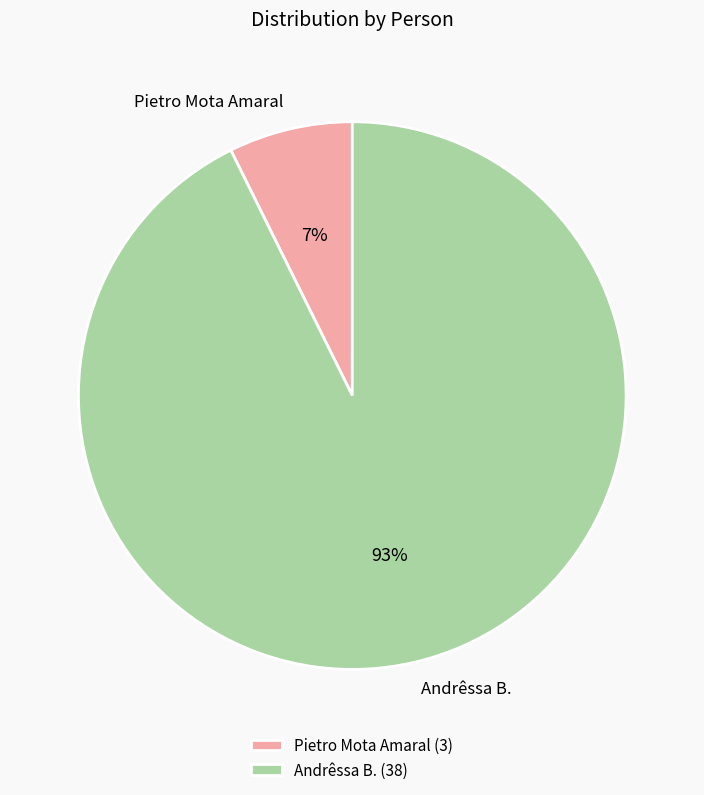

Which has a higher value, Pietro Mota Amaral or Andrêssa B.?

Andrêssa B.